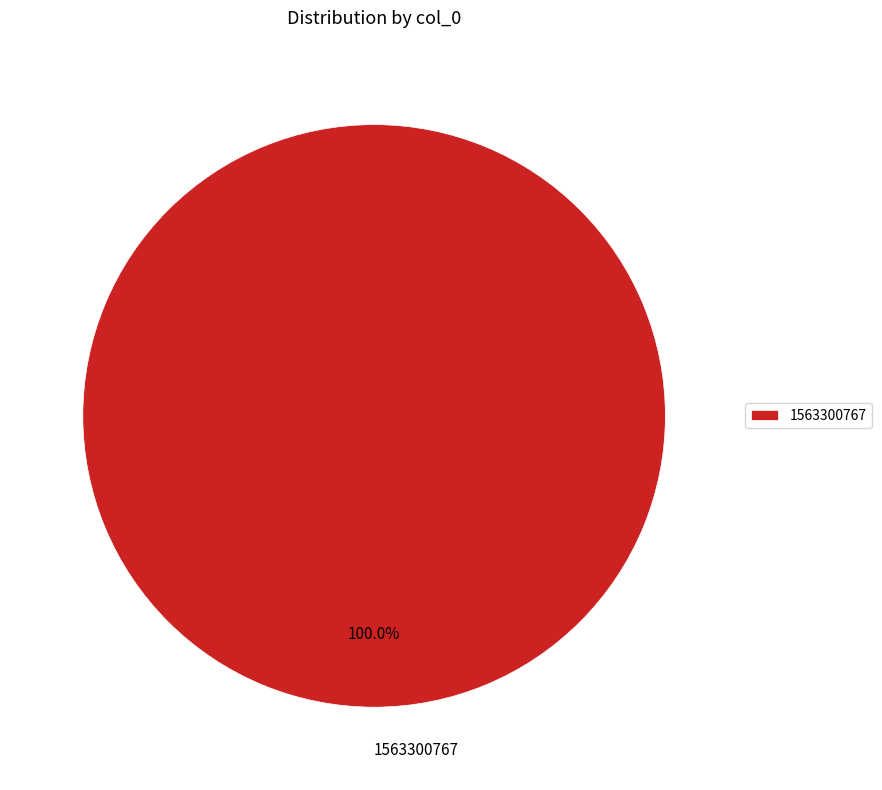

Rank the categories by value from lowest to highest.

1563300767